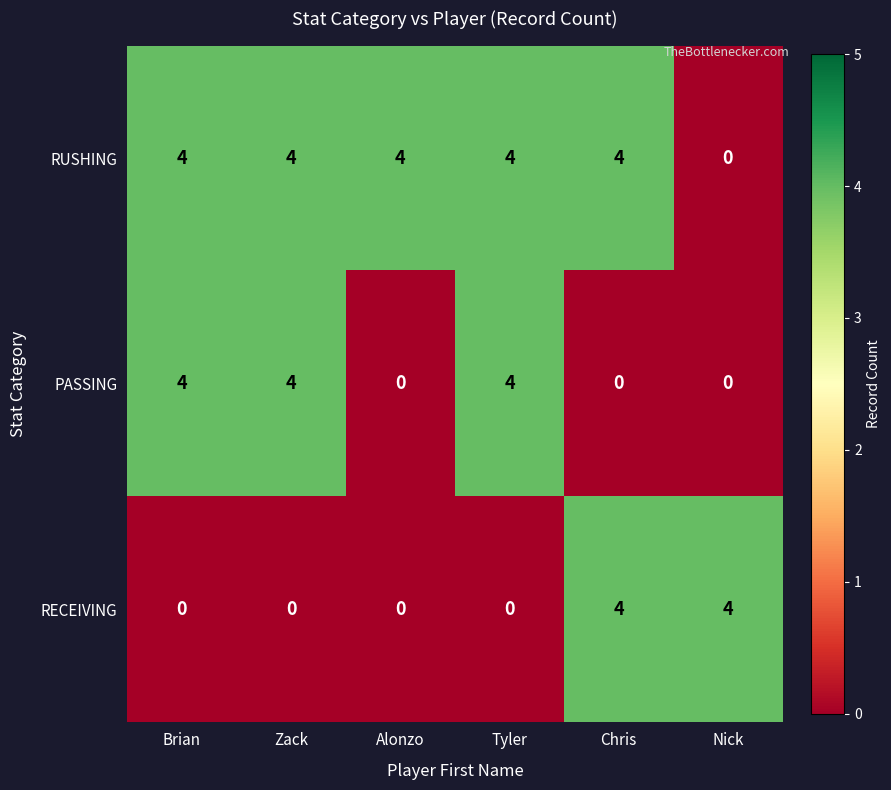

What is the sum of the RUSHING values at Tyler and Zack?

8